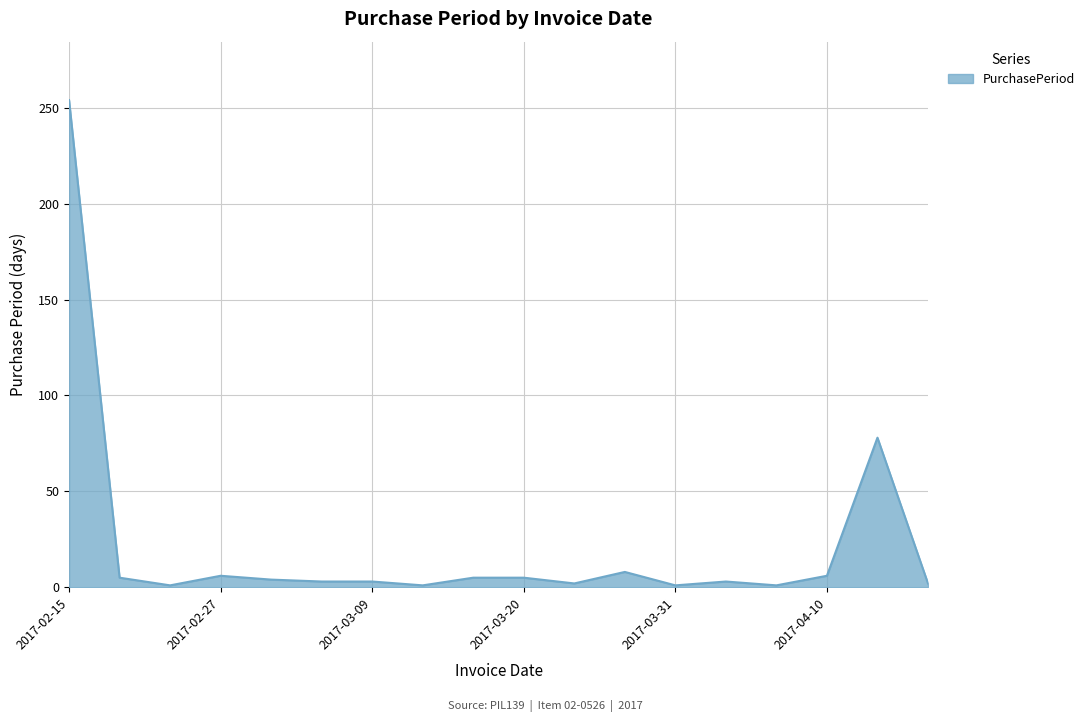

What is the difference between the maximum and minimum values?

253